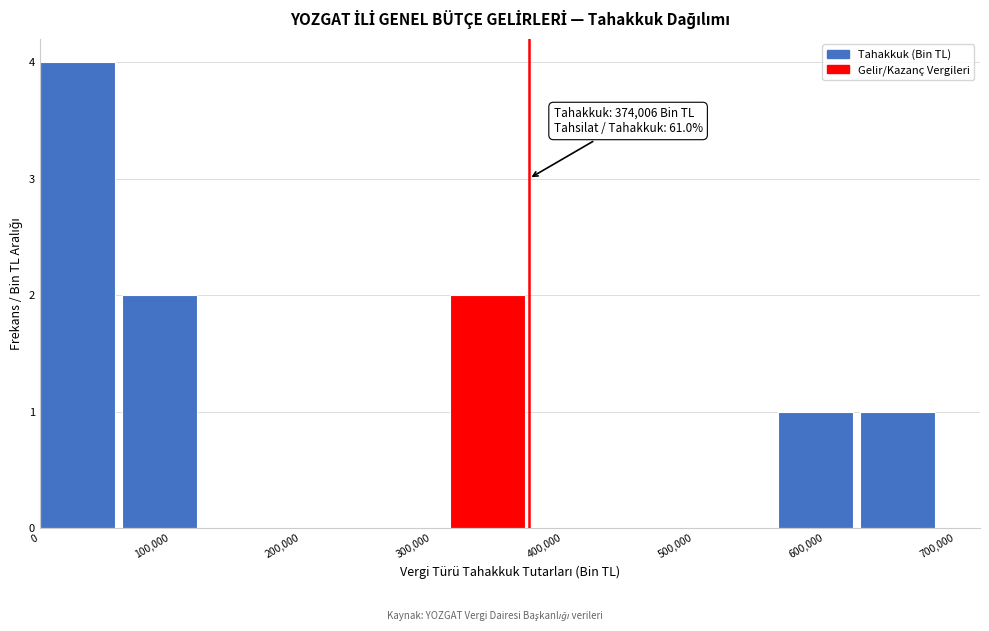

Which range on the x-axis has the tallest bar?

0 to 60000